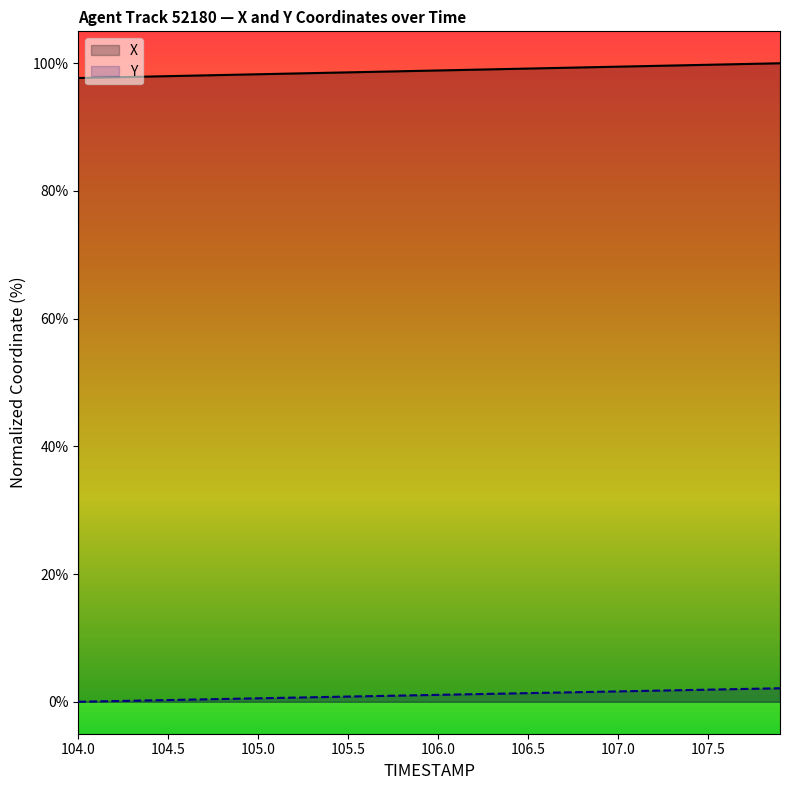

True or false: X and Y cross at least once.

False